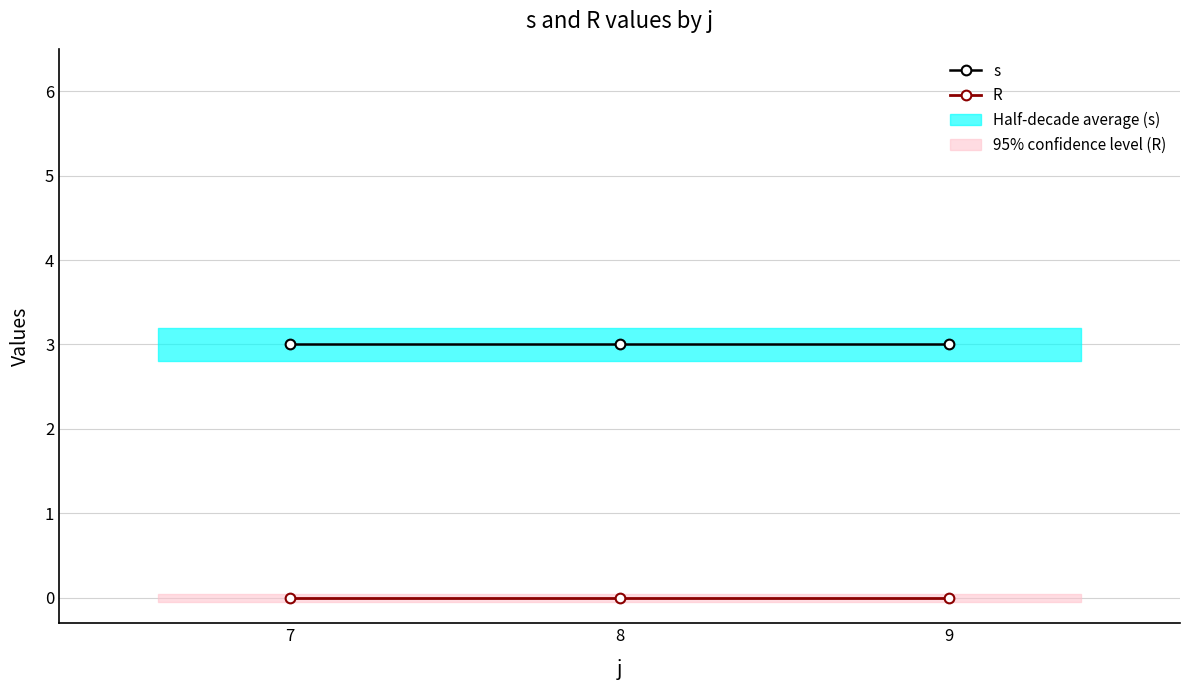

Does the chart display data point markers on the line(s)?

Yes